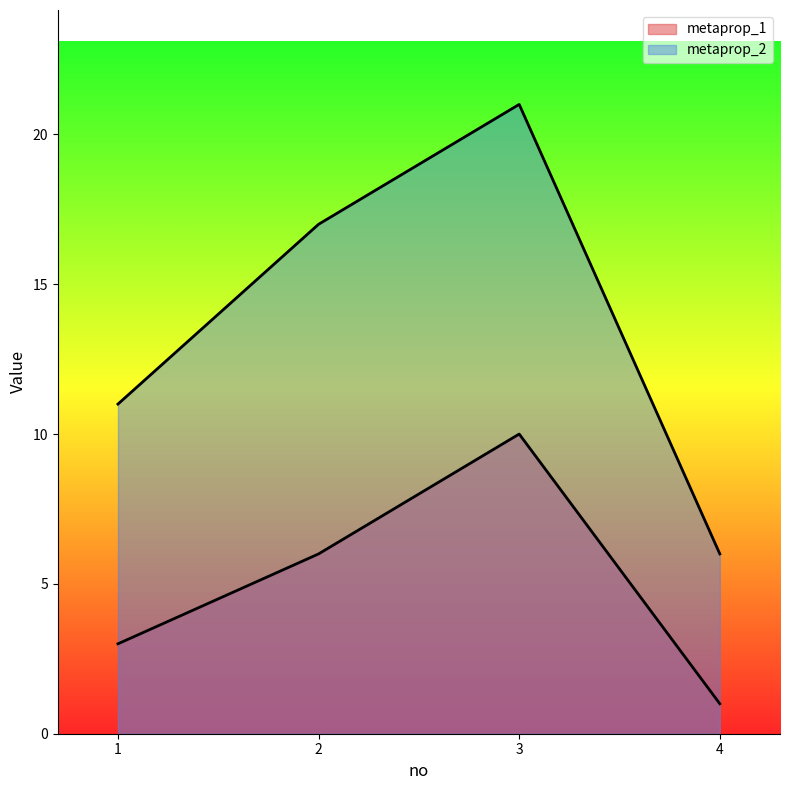

Which series has the largest range (max minus min)?

metaprop_2